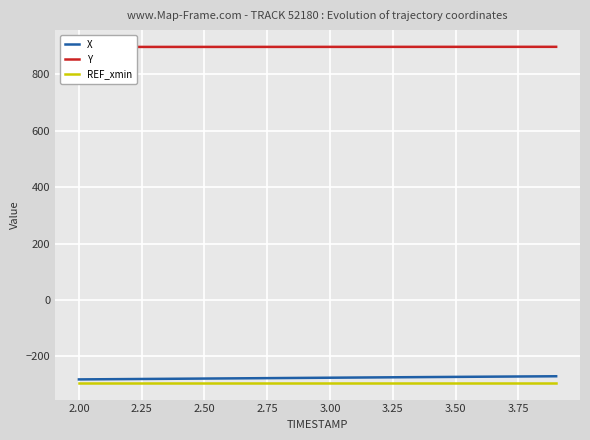

What is the minimum value for X?

-281.6